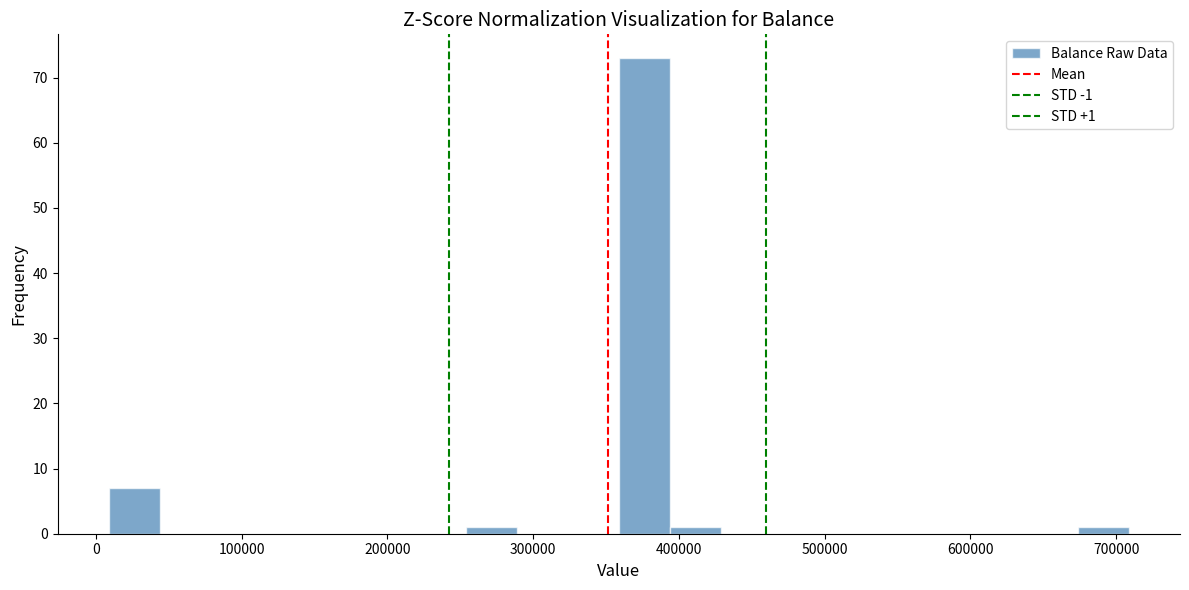

Read against the x-axis, roughly where is the centre of the tallest bar?

380000